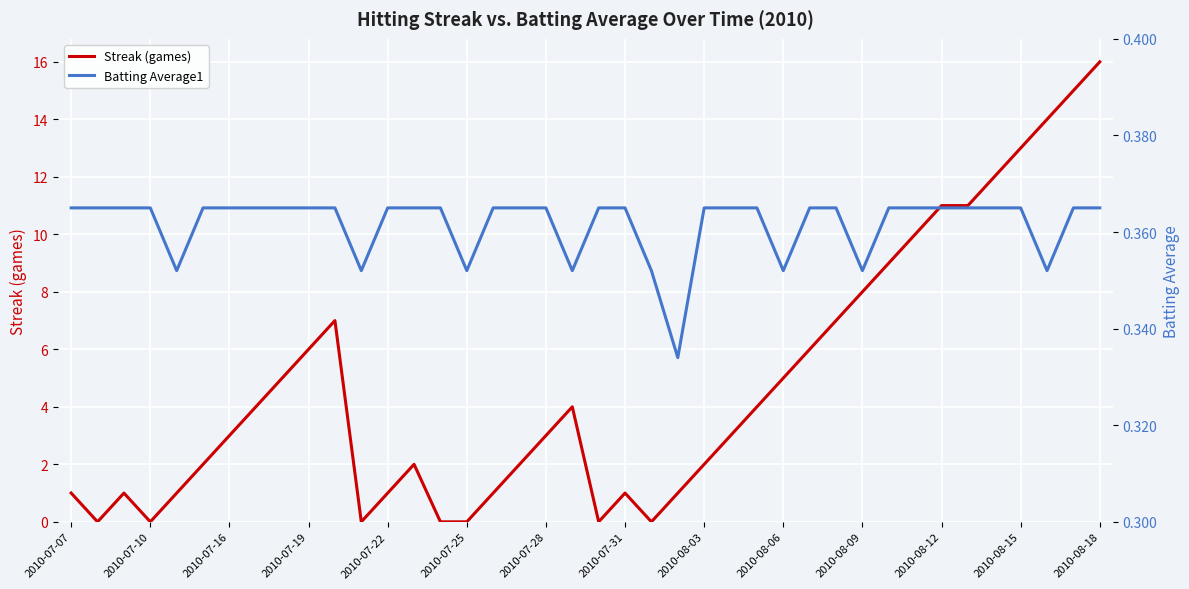

List the series in order of their overall mean, highest first.

Streak (games), Batting Average1